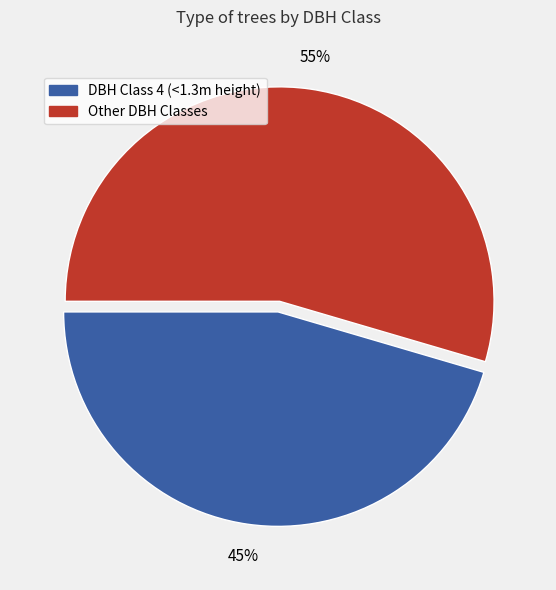

To the nearest percent, what is the combined percentage of DBH Class 4 (<1.3m height) and Other DBH Classes?

100%